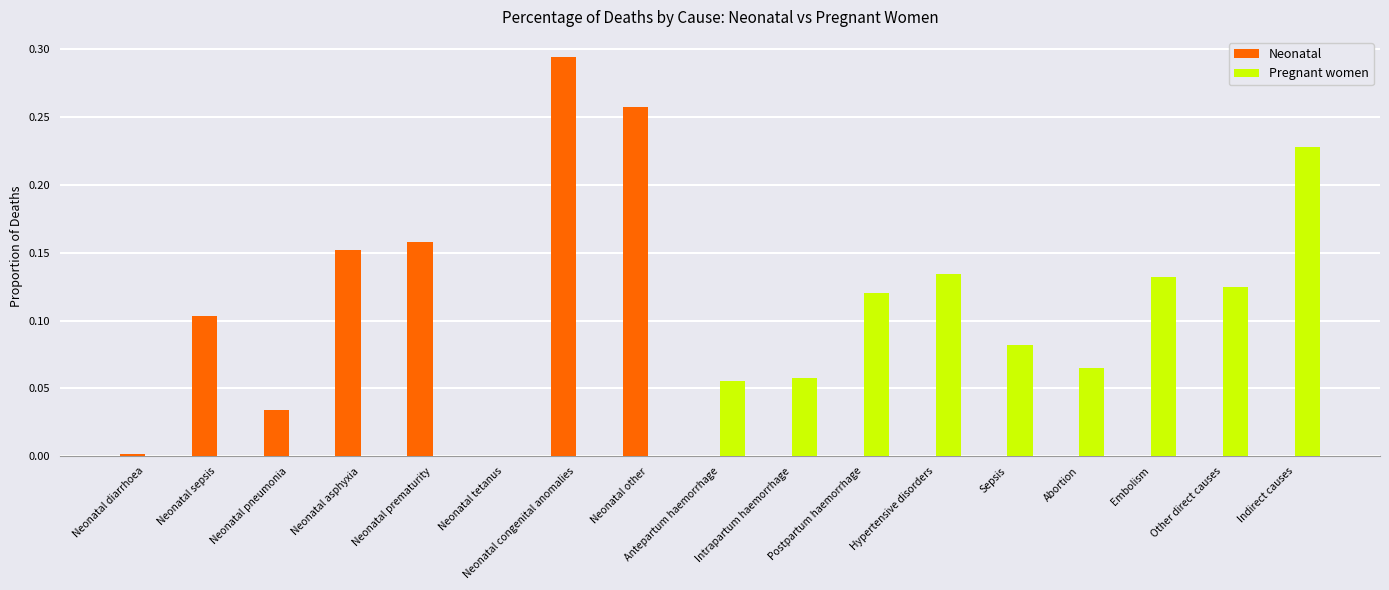

Between Neonatal other and Abortion, which series saw the biggest shift?

Neonatal